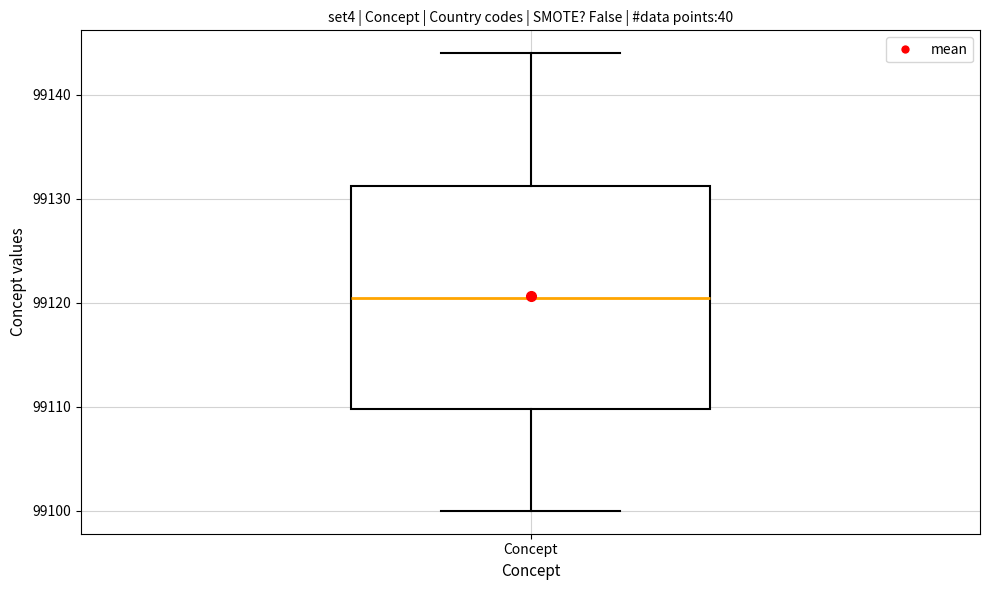

Read this box plot against the y-axis: the position of the median line, the range covered by the box, and the ends of both whiskers. The values are not printed on the chart, so give them approximately, as read against the axis.

median 99121, box 99110 to 99131, whiskers 99100 to 99144